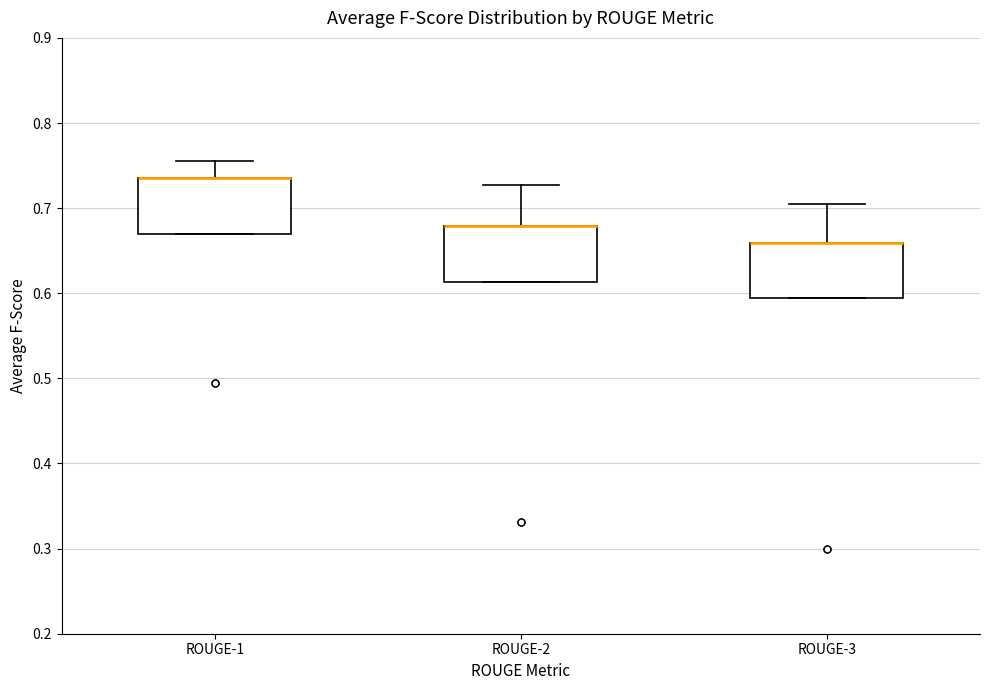

Where is the upper edge of the box for ROUGE-3 on the y-axis? The values are not printed on the chart, so give them approximately, as read against the axis.

0.66